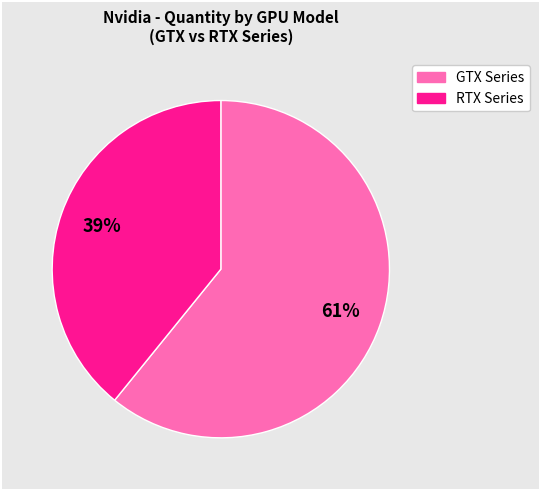

To the nearest percent, what is the average slice percentage?

50%